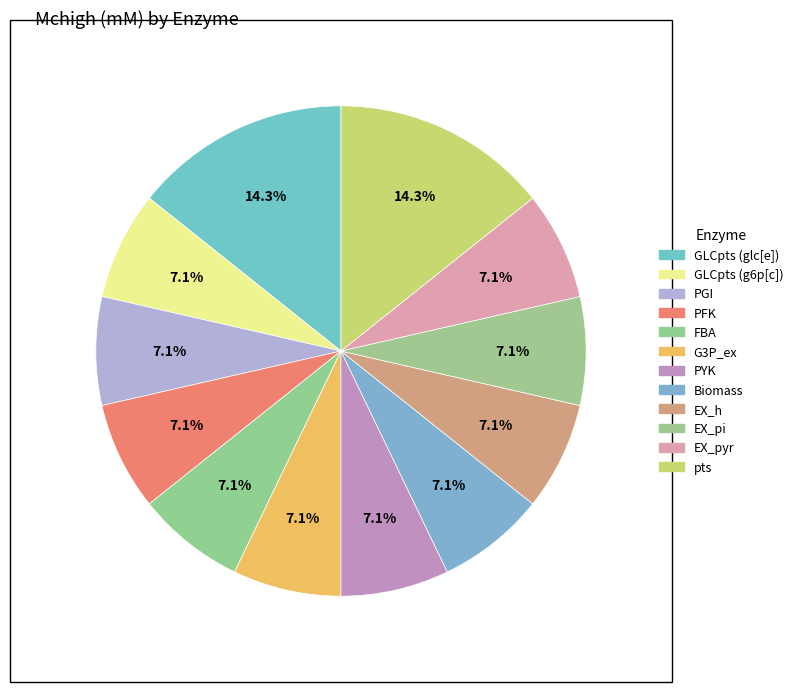

How many slices are in this pie chart?

12